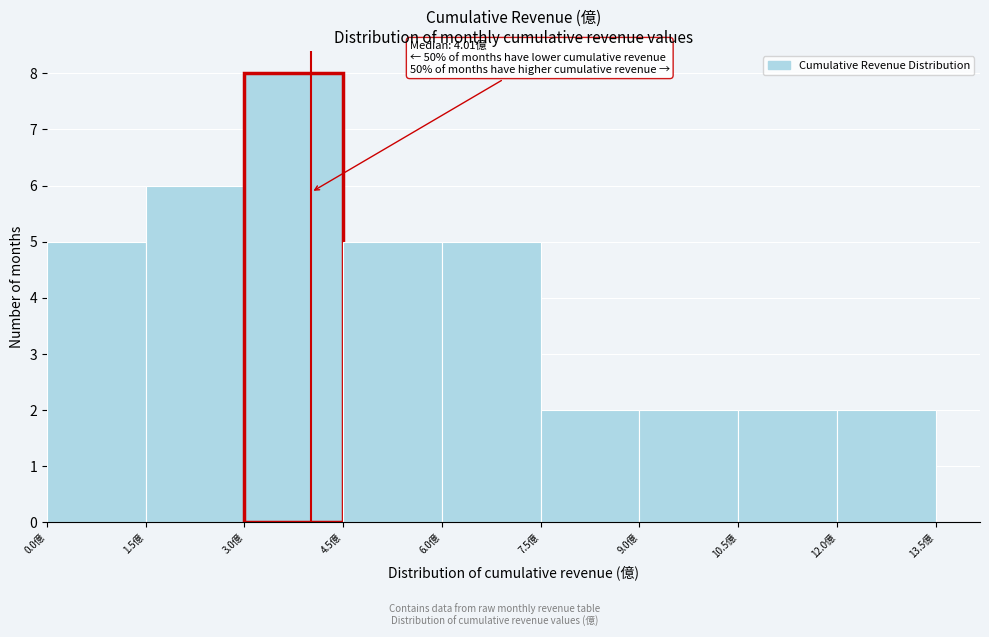

Over which range of the x-axis is the bar tallest?

3.0 to 4.5